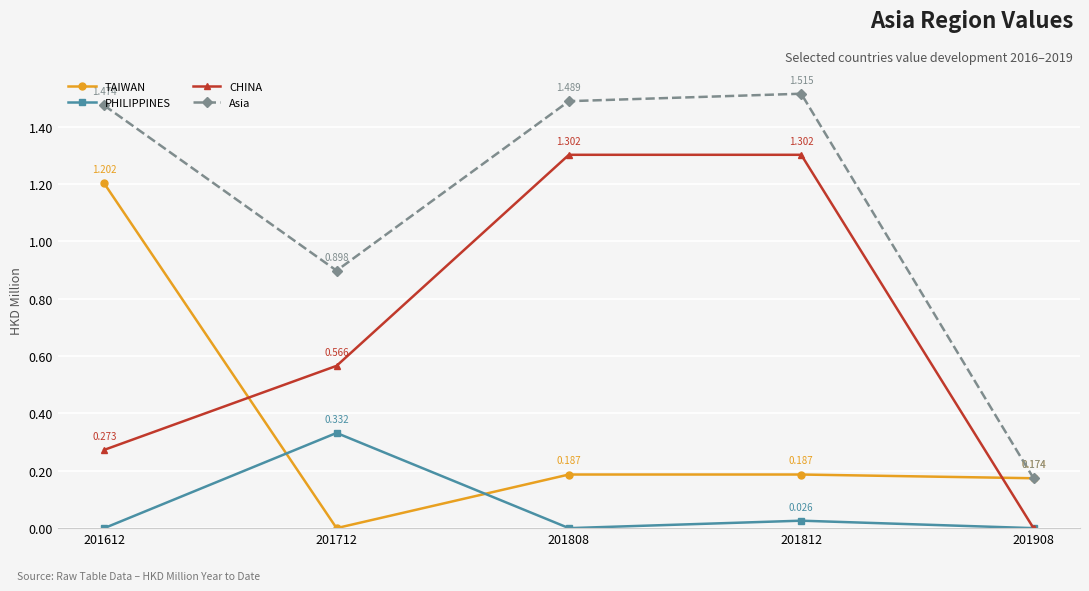

True or false: PHILIPPINES has a value of 0.2 at 201712.

False